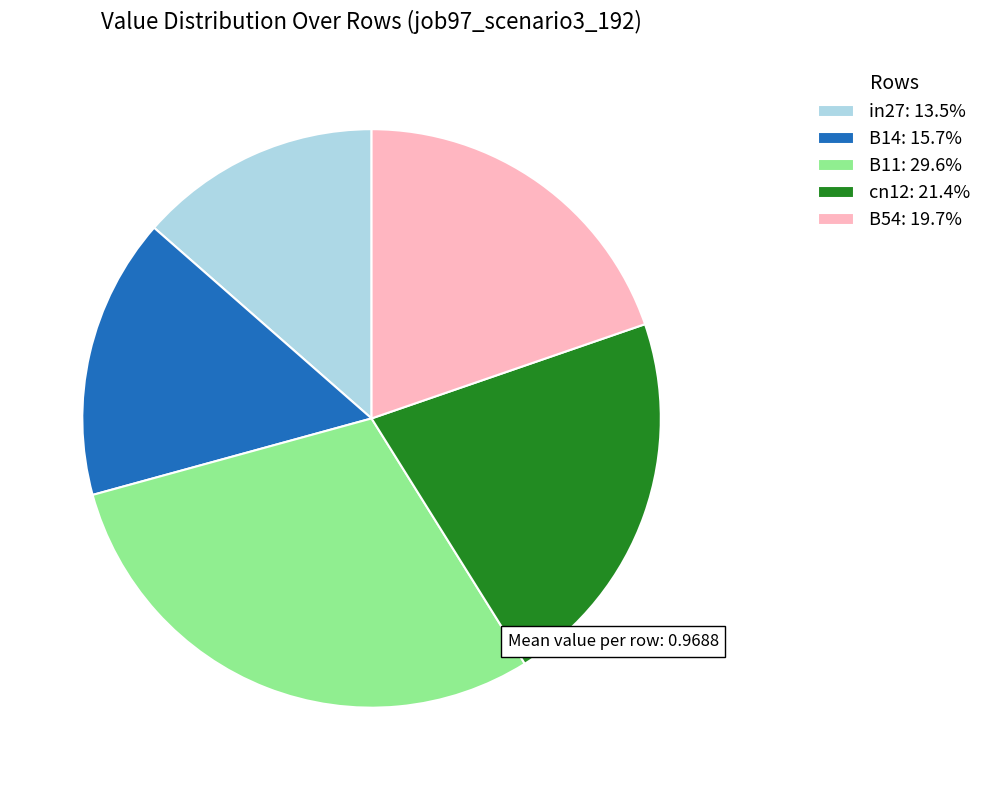

Is it true that in27 is 24% of the pie?

False